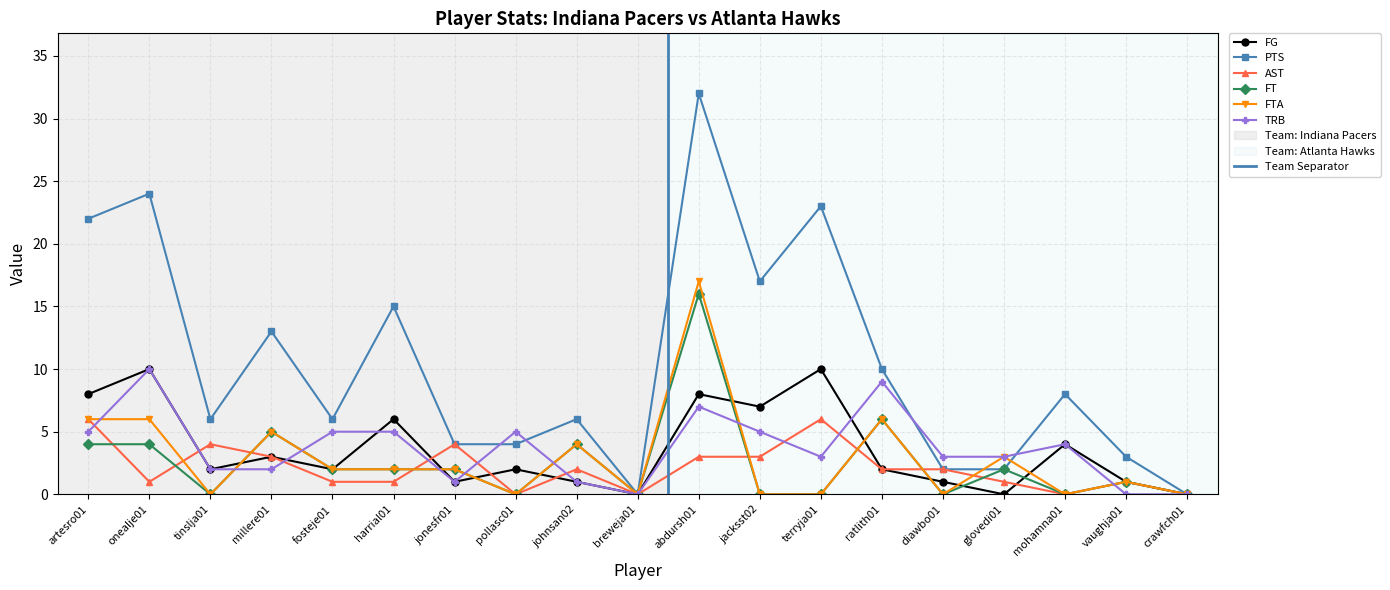

At which category is the sum across all series the highest?

abdursh01